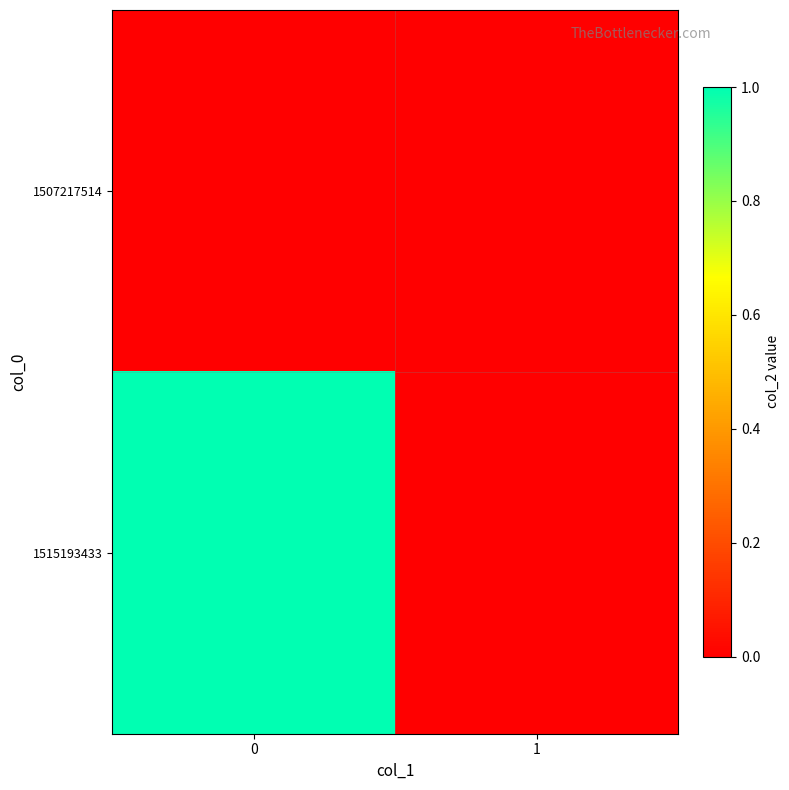

Reading left to right, list all the values displayed in this chart.

1507217514: 0=0	1=0
1515193433: 0=1	1=0